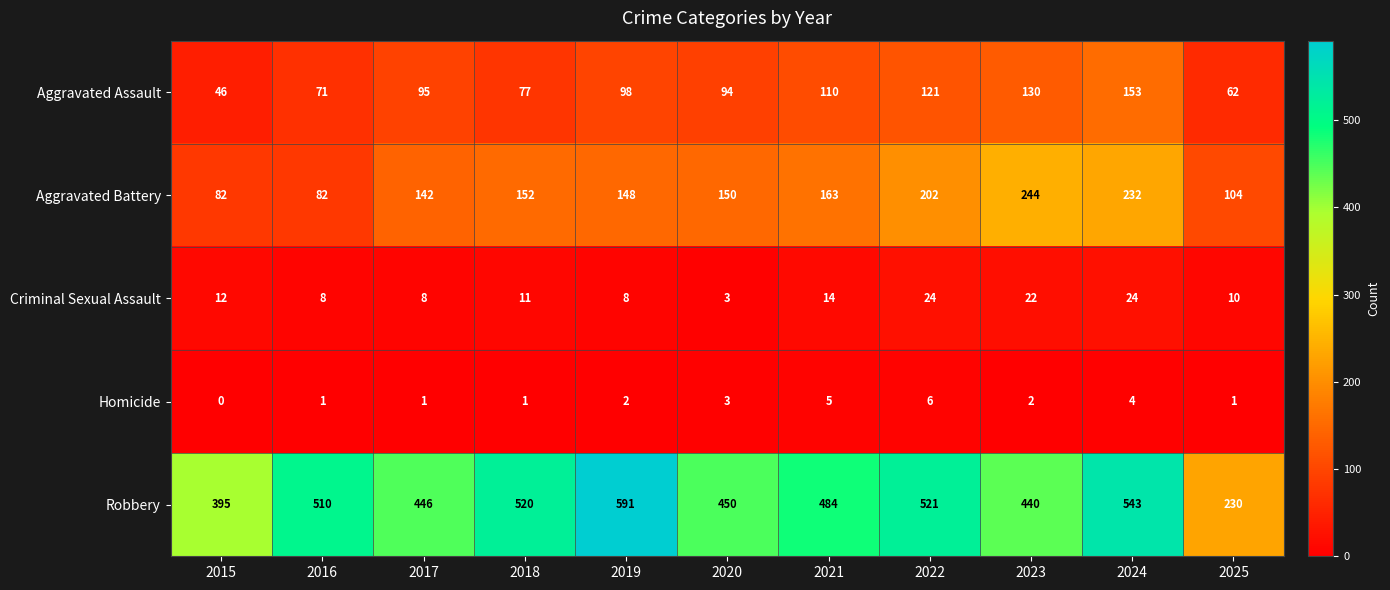

Which label corresponds to the smallest value in the chart?

2015